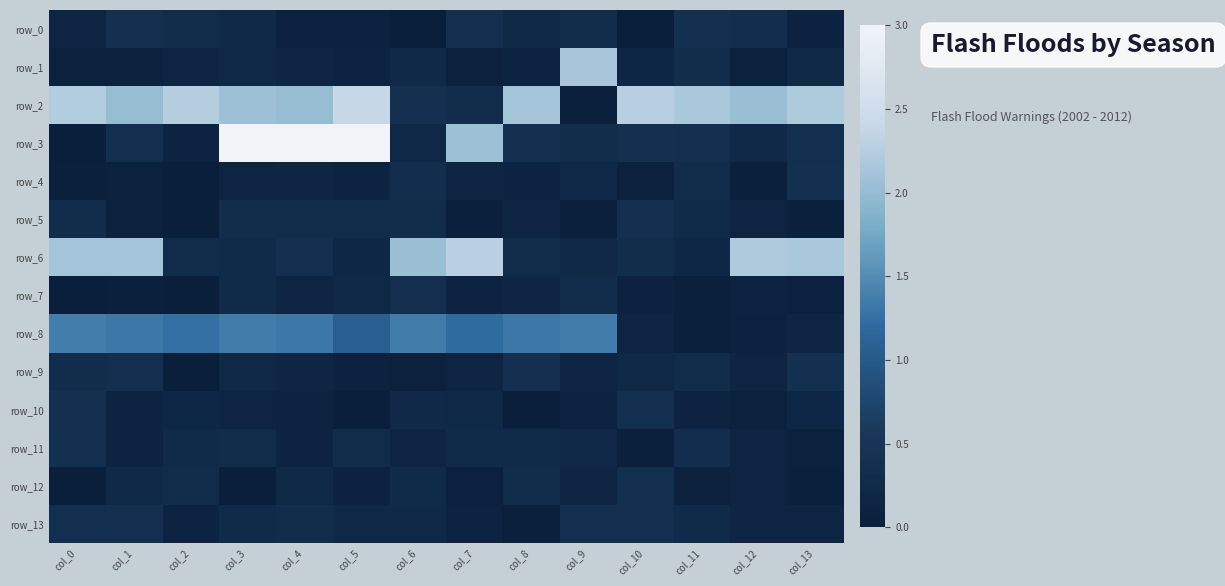

Reading left to right, extract all data points from this chart.

row_0: col_0=0.1	col_1=0.4	col_2=0.3	col_3=0.2	col_4=0.1	col_5=0.1	col_6=0.0	col_7=0.3	col_8=0.2	col_9=0.3	col_10=0.0	col_11=0.4	col_12=0.3	col_13=0.1
row_1: col_0=0.1	col_1=0.1	col_2=0.1	col_3=0.2	col_4=0.2	col_5=0.1	col_6=0.2	col_7=0.1	col_8=0.1	col_9=2.1	col_10=0.2	col_11=0.3	col_12=0.1	col_13=0.2
row_2: col_0=2.2	col_1=2.0	col_2=2.2	col_3=2.1	col_4=2.0	col_5=2.4	col_6=0.4	col_7=0.3	col_8=2.1	col_9=0.0	col_10=2.3	col_11=2.2	col_12=2.0	col_13=2.2
row_3: col_0=0.0	col_1=0.4	col_2=0.1	col_3=3.0	col_4=3.0	col_5=3.0	col_6=0.2	col_7=2.1	col_8=0.4	col_9=0.3	col_10=0.4	col_11=0.4	col_12=0.2	col_13=0.4
row_4: col_0=0.0	col_1=0.1	col_2=0.0	col_3=0.1	col_4=0.2	col_5=0.1	col_6=0.3	col_7=0.1	col_8=0.1	col_9=0.2	col_10=0.1	col_11=0.3	col_12=0.0	col_13=0.4
row_5: col_0=0.3	col_1=0.1	col_2=0.0	col_3=0.3	col_4=0.3	col_5=0.3	col_6=0.3	col_7=0.0	col_8=0.1	col_9=0.0	col_10=0.3	col_11=0.2	col_12=0.1	col_13=0.0
row_6: col_0=2.1	col_1=2.1	col_2=0.3	col_3=0.3	col_4=0.4	col_5=0.2	col_6=2.0	col_7=2.3	col_8=0.3	col_9=0.2	col_10=0.3	col_11=0.2	col_12=2.2	col_13=2.2
row_7: col_0=0.0	col_1=0.0	col_2=0.0	col_3=0.3	col_4=0.1	col_5=0.2	col_6=0.4	col_7=0.1	col_8=0.2	col_9=0.3	col_10=0.1	col_11=0.0	col_12=0.1	col_13=0.1
row_8: col_0=1.4	col_1=1.3	col_2=1.3	col_3=1.3	col_4=1.3	col_5=1.1	col_6=1.4	col_7=1.2	col_8=1.3	col_9=1.4	col_10=0.1	col_11=0.0	col_12=0.1	col_13=0.2
row_9: col_0=0.3	col_1=0.3	col_2=0.0	col_3=0.2	col_4=0.2	col_5=0.1	col_6=0.0	col_7=0.1	col_8=0.4	col_9=0.1	col_10=0.2	col_11=0.3	col_12=0.1	col_13=0.4
row_10: col_0=0.4	col_1=0.1	col_2=0.2	col_3=0.1	col_4=0.1	col_5=0.0	col_6=0.2	col_7=0.2	col_8=0.0	col_9=0.1	col_10=0.4	col_11=0.1	col_12=0.1	col_13=0.2
row_11: col_0=0.4	col_1=0.1	col_2=0.3	col_3=0.3	col_4=0.1	col_5=0.3	col_6=0.1	col_7=0.3	col_8=0.3	col_9=0.2	col_10=0.0	col_11=0.3	col_12=0.1	col_13=0.1
row_12: col_0=0.0	col_1=0.2	col_2=0.3	col_3=0.0	col_4=0.2	col_5=0.1	col_6=0.3	col_7=0.1	col_8=0.3	col_9=0.2	col_10=0.4	col_11=0.1	col_12=0.1	col_13=0.0
row_13: col_0=0.4	col_1=0.4	col_2=0.1	col_3=0.3	col_4=0.3	col_5=0.2	col_6=0.2	col_7=0.1	col_8=0.0	col_9=0.4	col_10=0.4	col_11=0.3	col_12=0.1	col_13=0.1